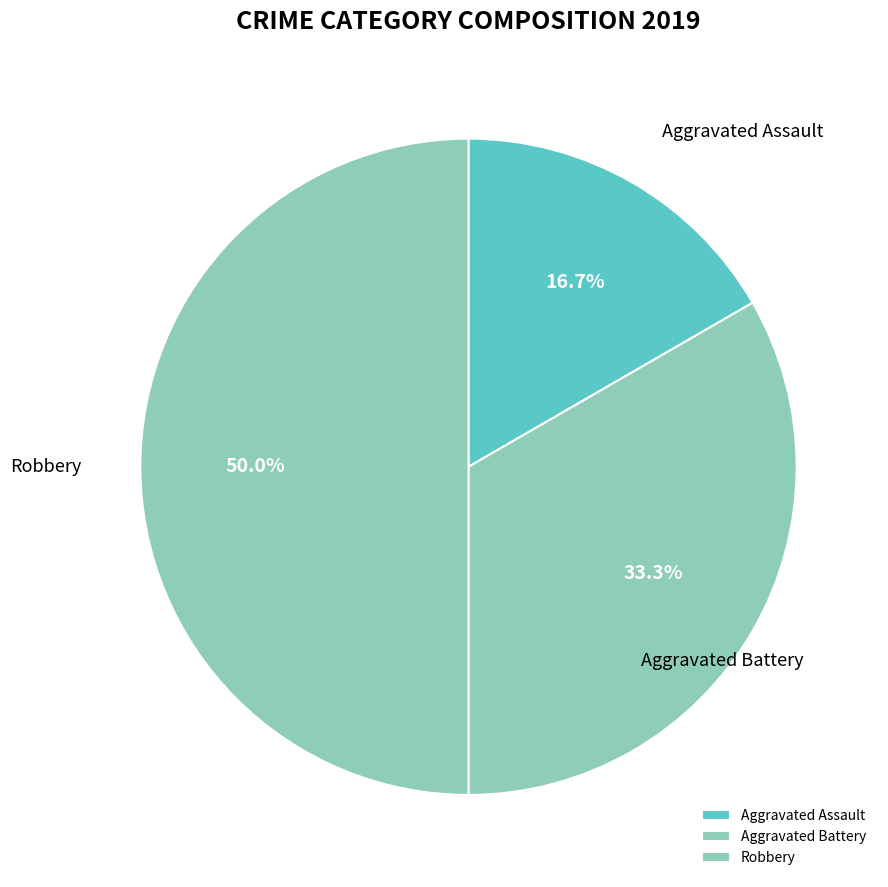

Is it true that Robbery is 50% of the pie?

True